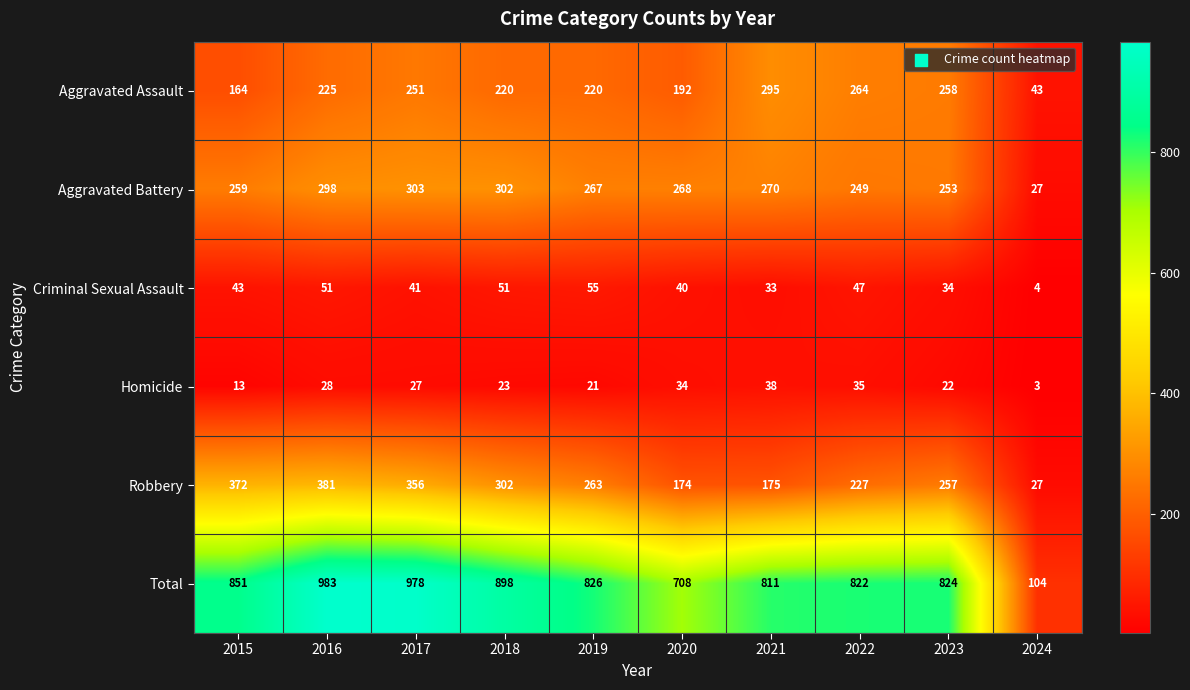

What is the smallest value displayed?

3